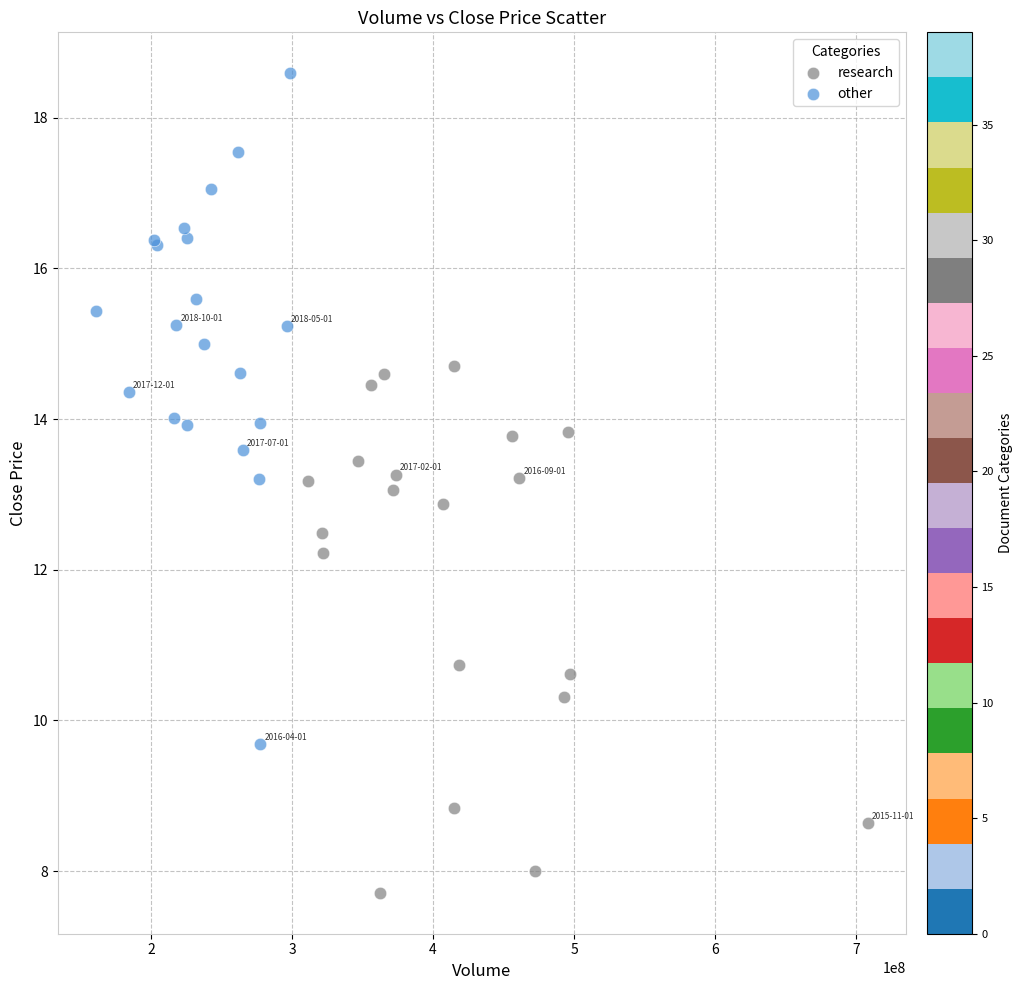

What are all the series names shown in the legend?

research, other